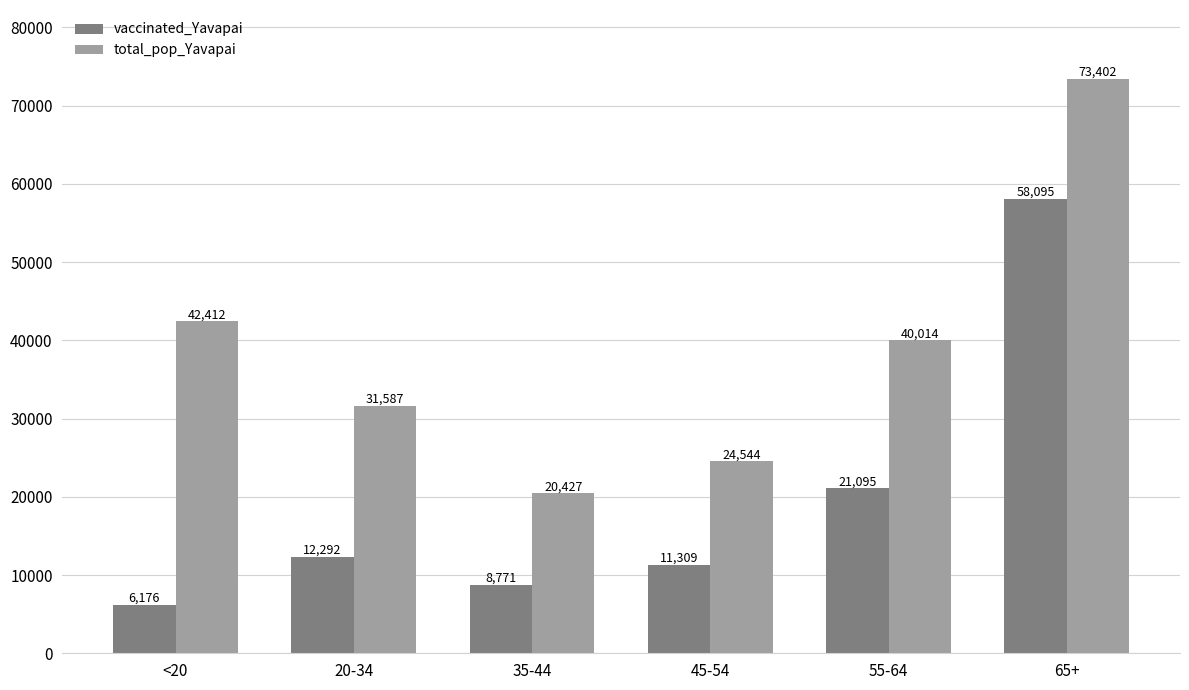

The value of total_pop_Yavapai at <20 is 56976. True or false?

False